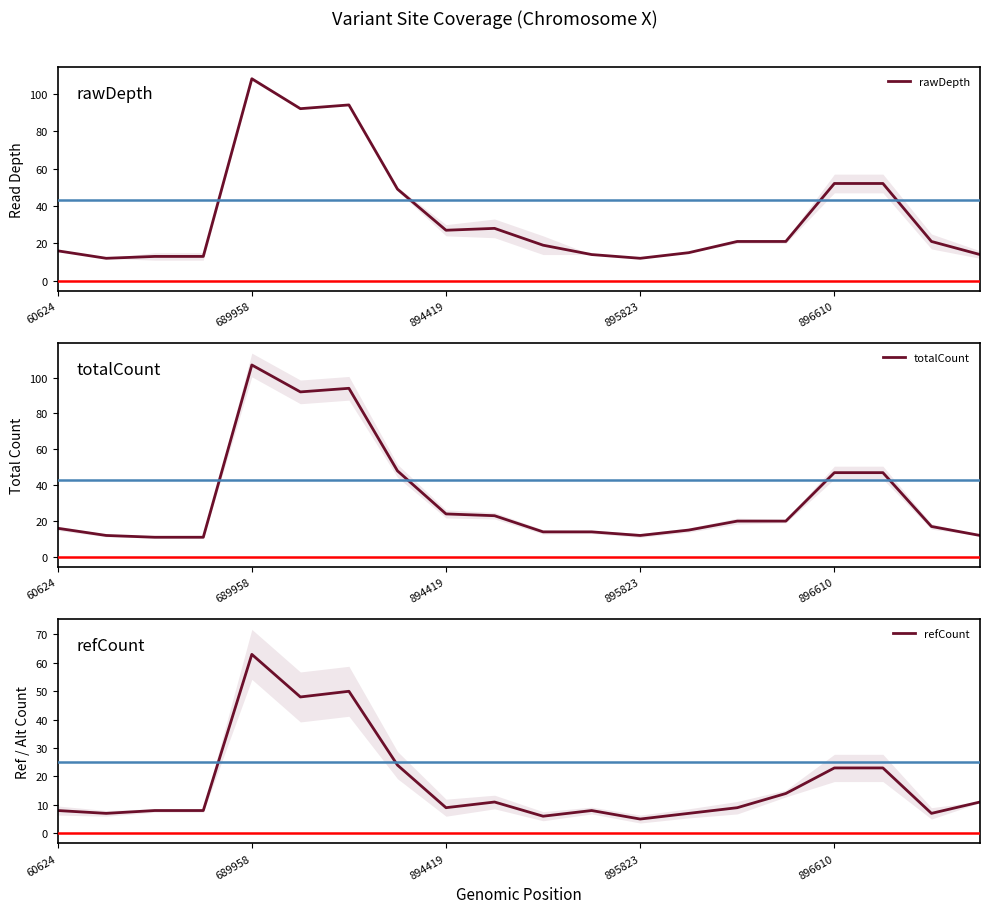

What is the minimum value for rawDepth?

12